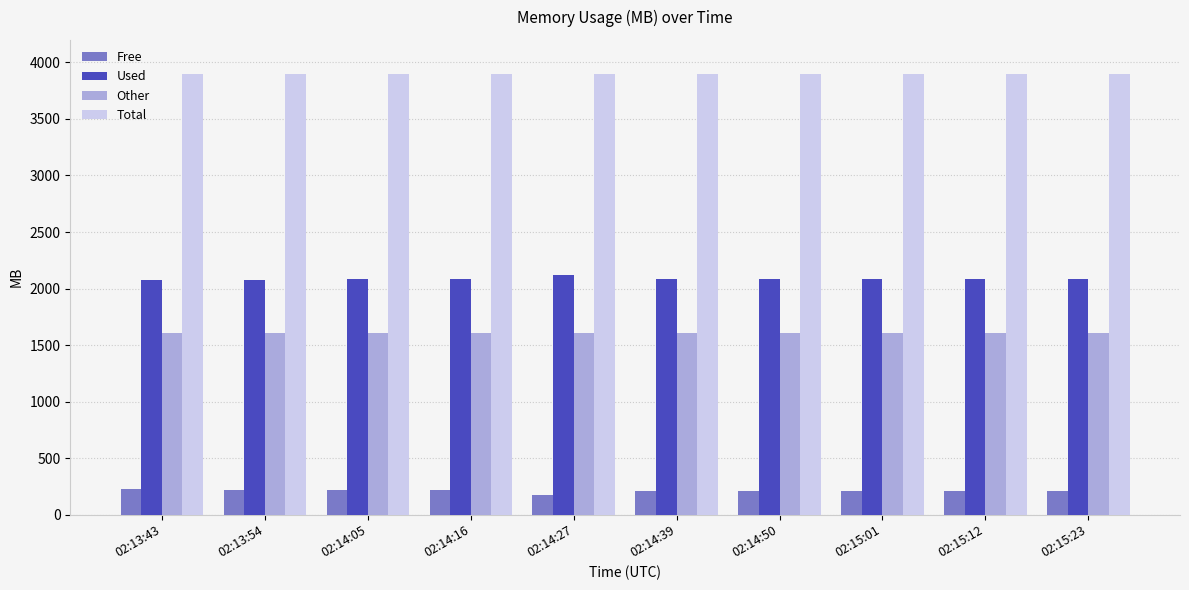

What is the smallest value displayed?

176